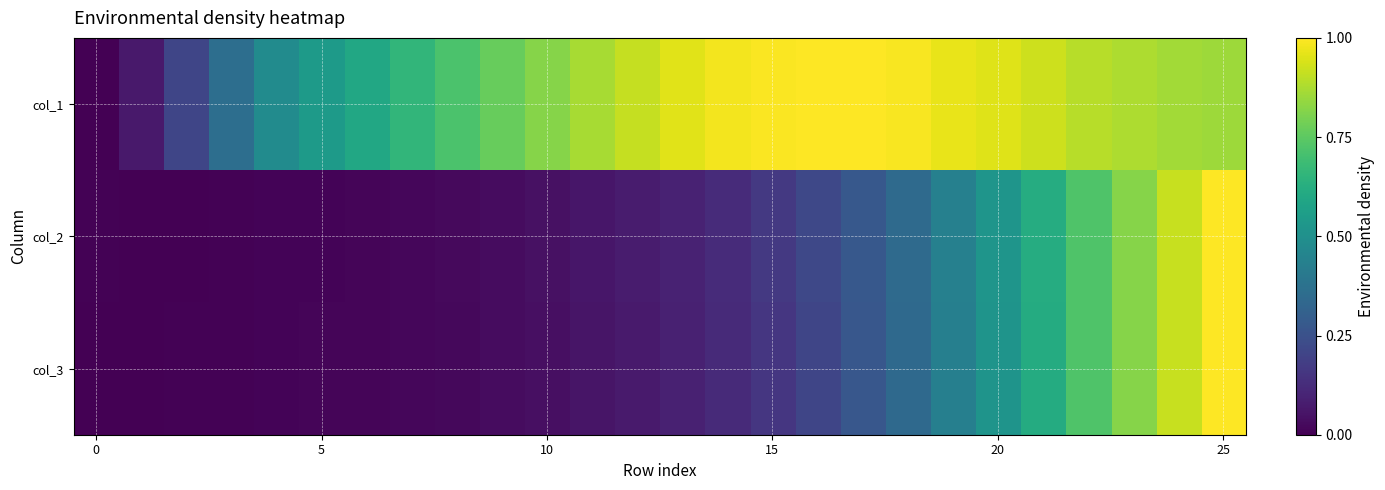

Rank the series by their maximum value, from highest to lowest.

col_1, col_2, col_3